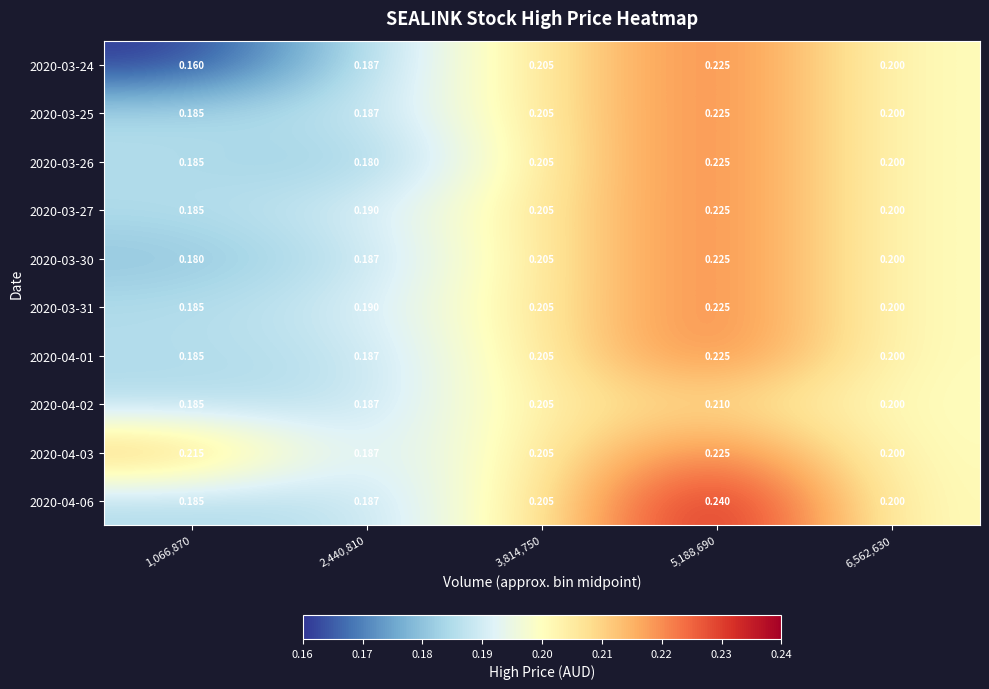

Is the value of 2020-03-26 at 5,188,690 greater than the value of 2020-03-25 at 3,814,750?

Yes